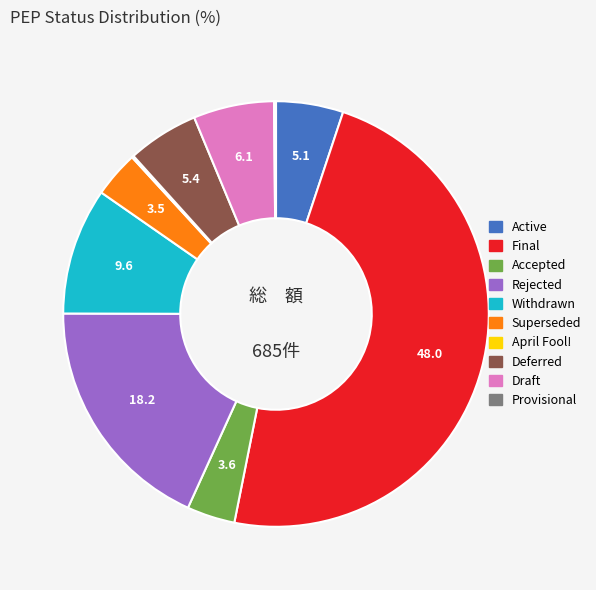

Which category has the biggest portion of the pie?

Final